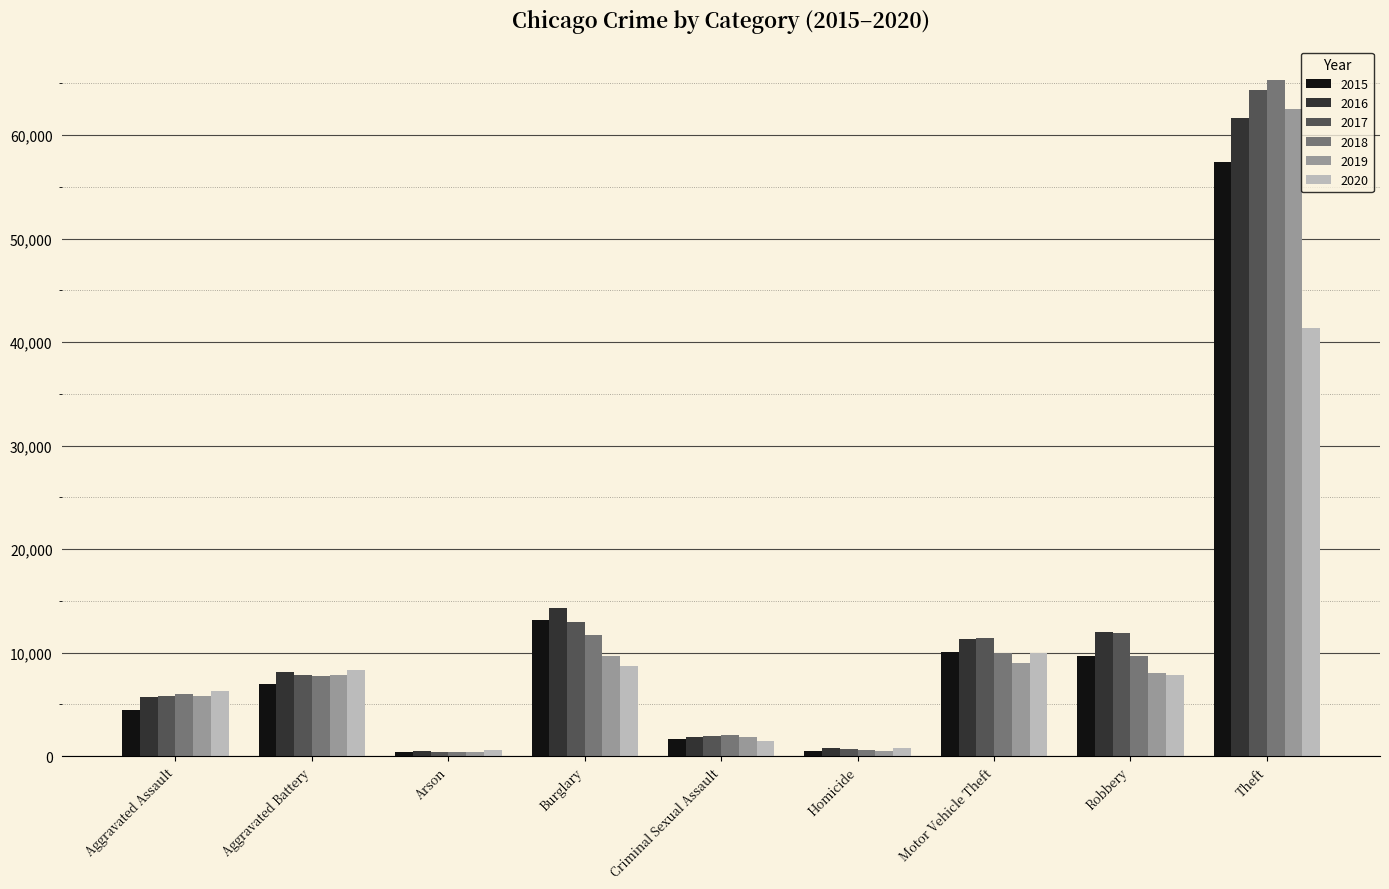

At which category does the chart reach its peak across all series?

Theft